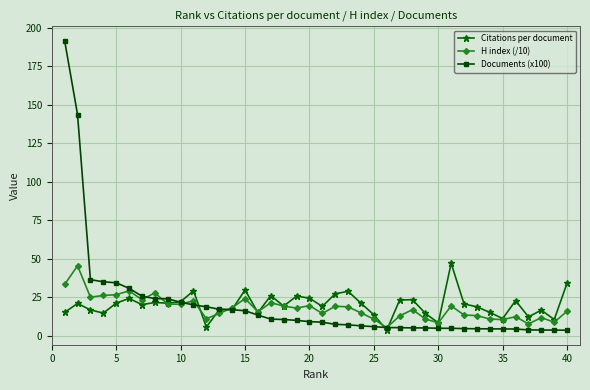

What is the value of the H index (/10) point at the 23rd from the left?

18.7